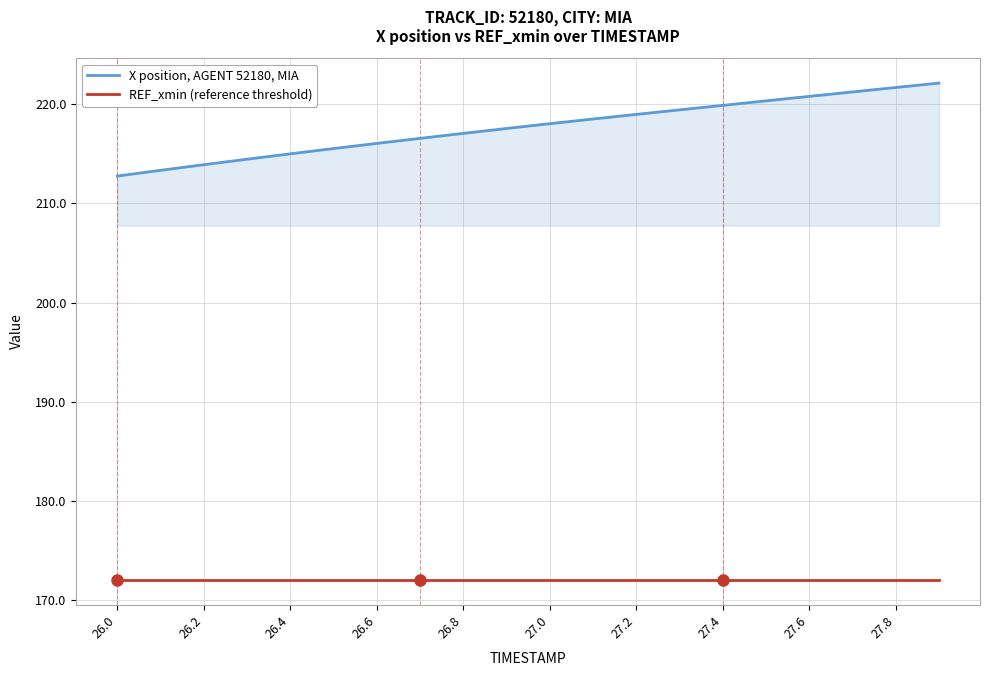

True or false: REF_xmin (reference threshold) and X position, AGENT 52180, MIA cross at least once.

False